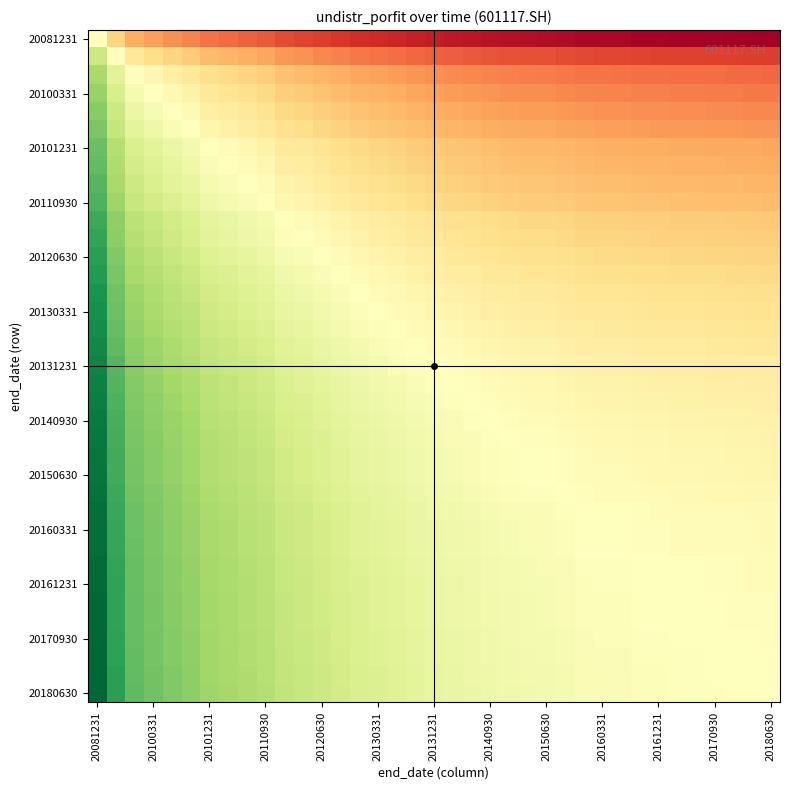

At how many categories does at least one series exceed 2?

10